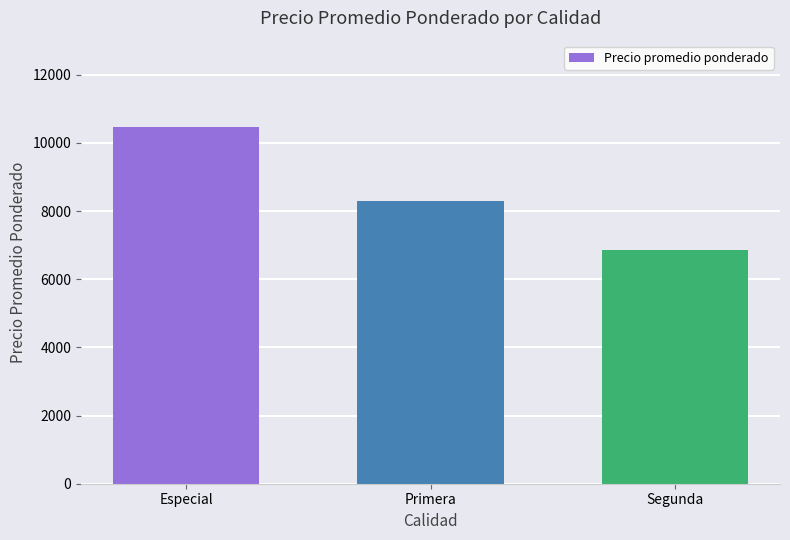

Which label corresponds to the largest value in the chart?

Especial